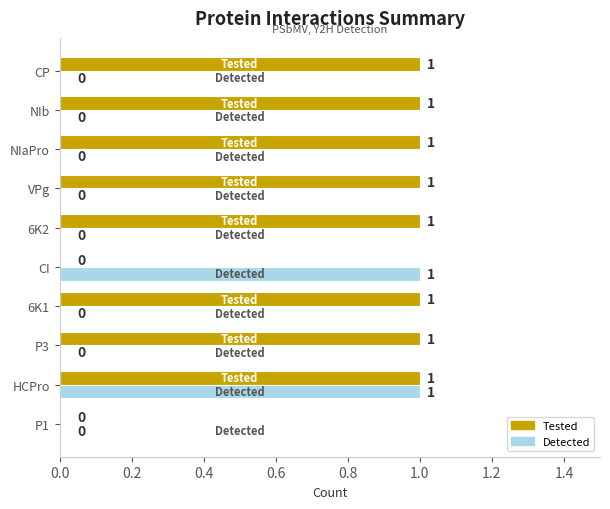

Between P1 and CI, which series saw the biggest shift?

Detected